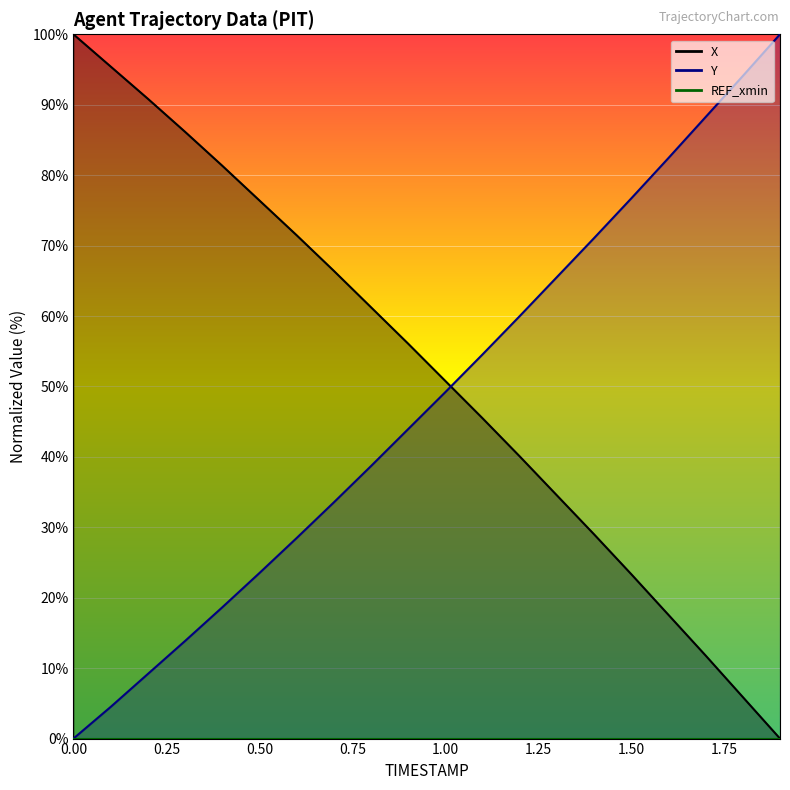

Reading left to right, extract all data points from this chart.

X: 100.0	95.4	90.9	86.2	81.3	76.4	71.5	66.4	61.3	56.1	50.8	45.5	40.1	34.5	29.0	23.3	17.6	11.8	5.9	0.0
Y: 0.0	4.5	9.2	13.8	18.6	23.5	28.5	33.5	38.7	43.9	49.2	54.5	60.0	65.5	71.1	76.7	82.4	88.3	94.1	100.0